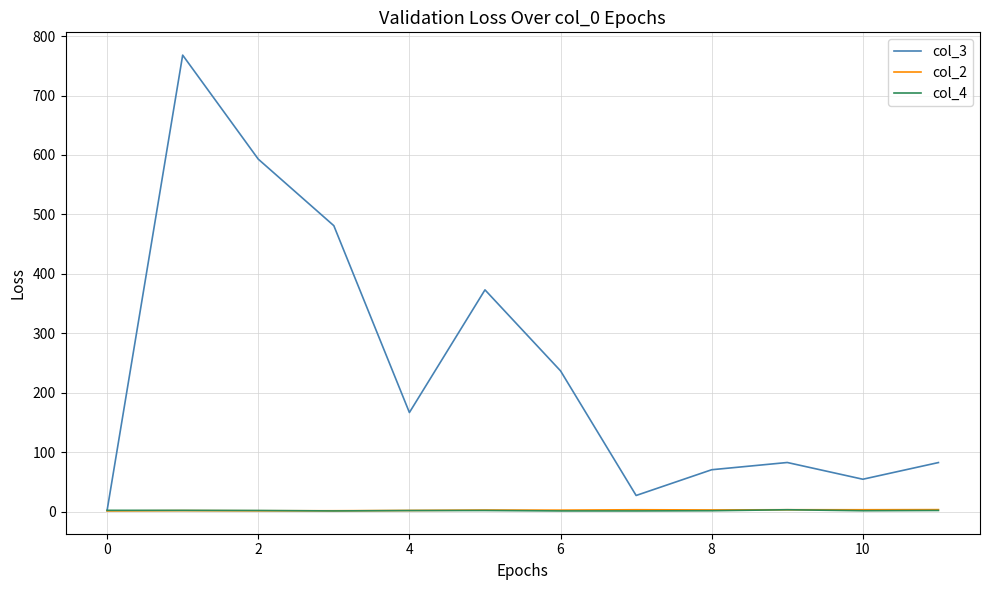

Which series has the largest range (max minus min)?

col_3